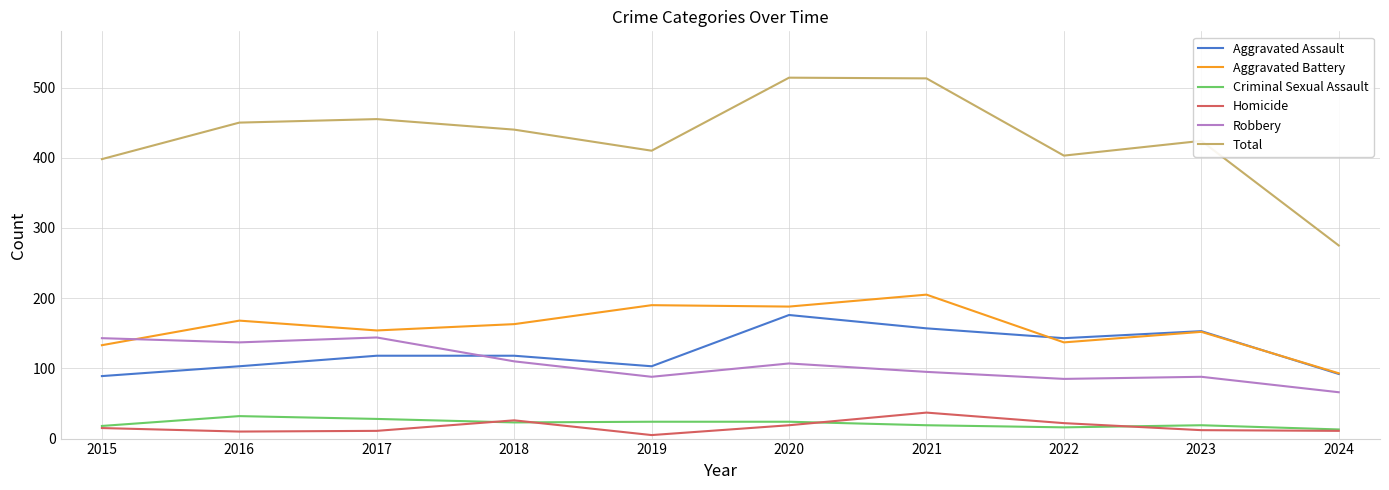

What is the average value of the Homicide series?

17